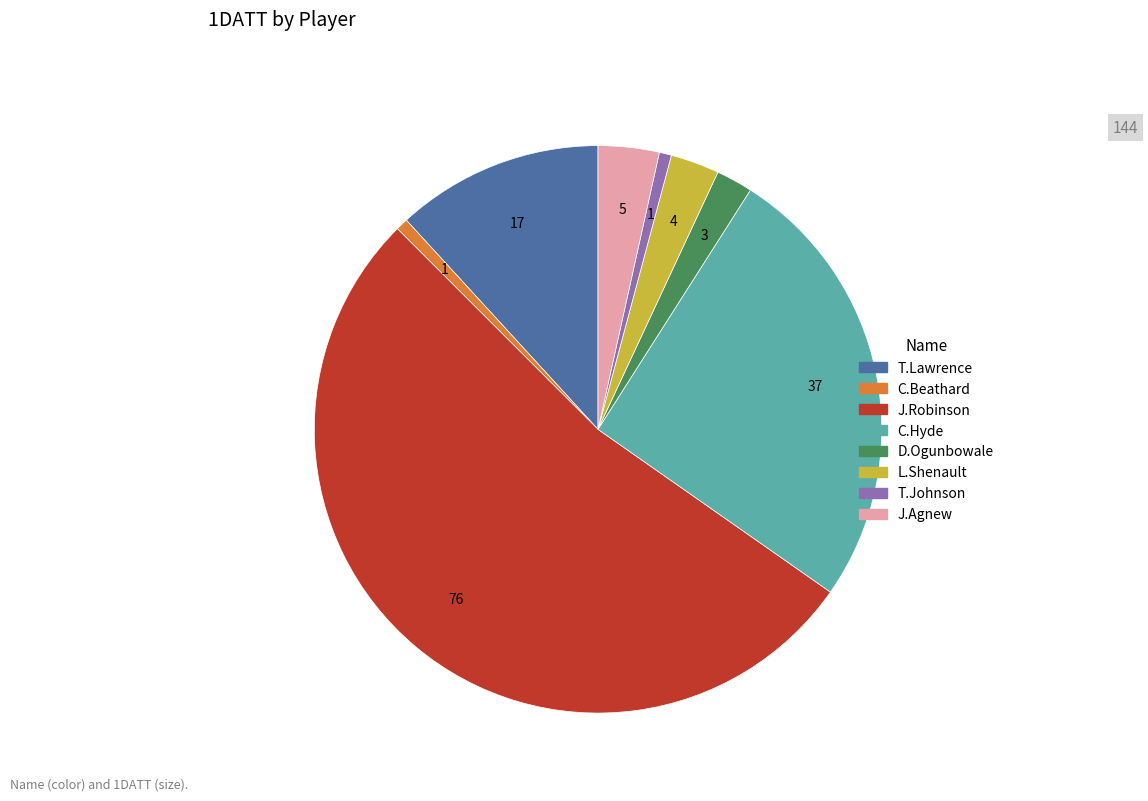

The C.Hyde slice represents 34% of the pie. True or false?

False